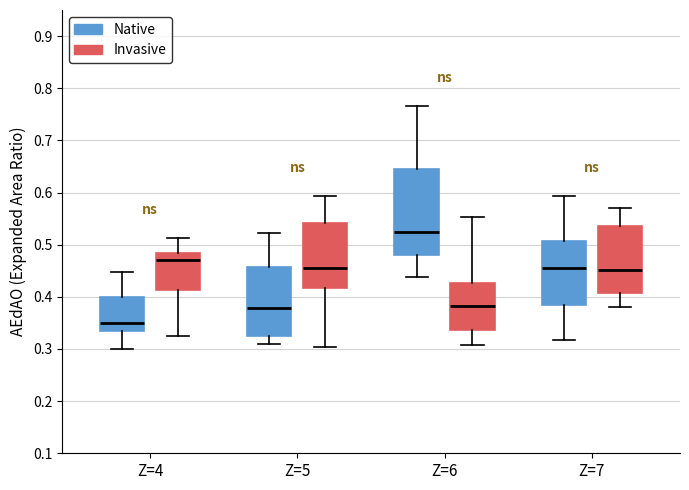

Reading left to right, transcribe this box plot: for each box, give where its median line is, the range the box spans, and where its two whiskers end, as read against the y-axis. The values are not printed on the chart, so give them approximately, as read against the axis.

Z=4 (Native): median 0.35, box 0.34 to 0.40, whiskers 0.30 to 0.45
Z=4 (Invasive): median 0.47, box 0.41 to 0.48, whiskers 0.33 to 0.51
Z=5 (Native): median 0.38, box 0.32 to 0.46, whiskers 0.31 to 0.52
Z=5 (Invasive): median 0.46, box 0.42 to 0.54, whiskers 0.30 to 0.59
Z=6 (Native): median 0.52, box 0.48 to 0.65, whiskers 0.44 to 0.77
Z=6 (Invasive): median 0.38, box 0.34 to 0.43, whiskers 0.31 to 0.55
Z=7 (Native): median 0.46, box 0.38 to 0.51, whiskers 0.32 to 0.59
Z=7 (Invasive): median 0.45, box 0.41 to 0.54, whiskers 0.38 to 0.57